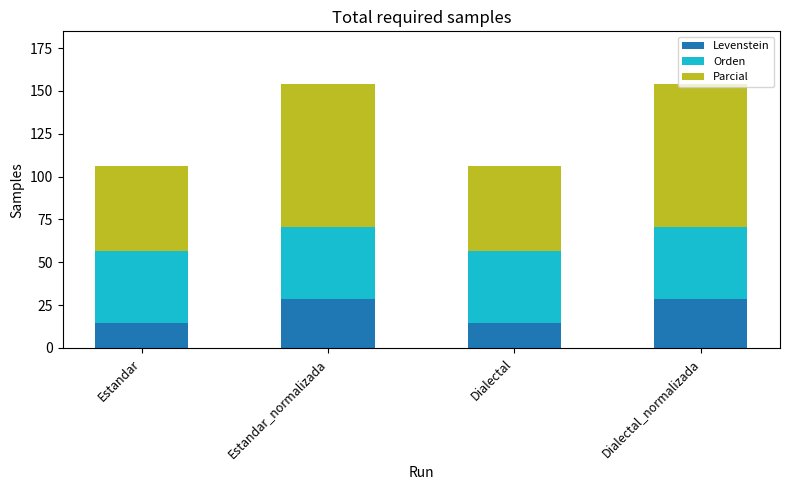

Is it true that Levenstein equals 22.4 at Estandar?

False